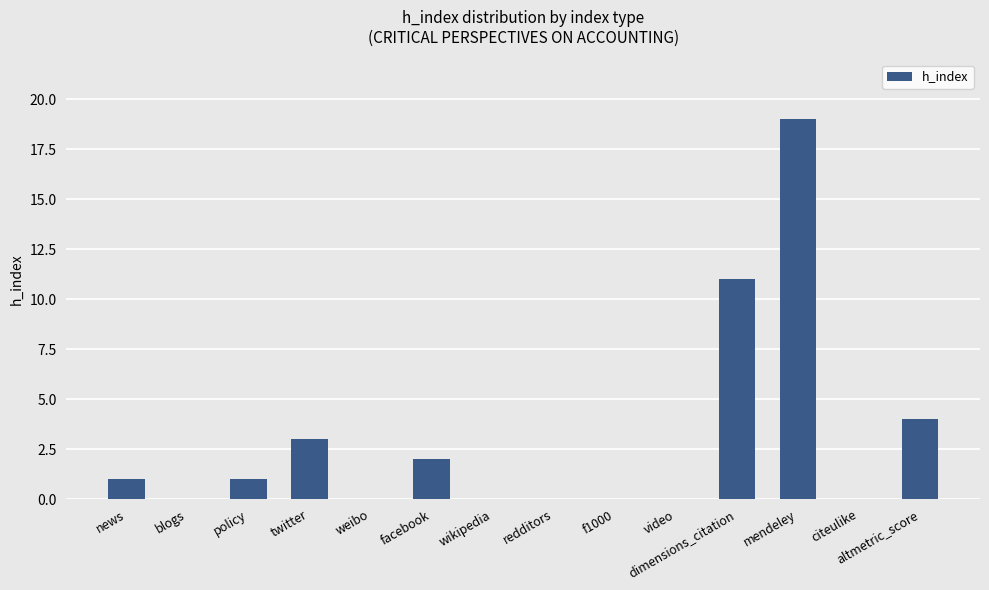

Approximately how many times larger is the value at mendeley compared to news?

19.0